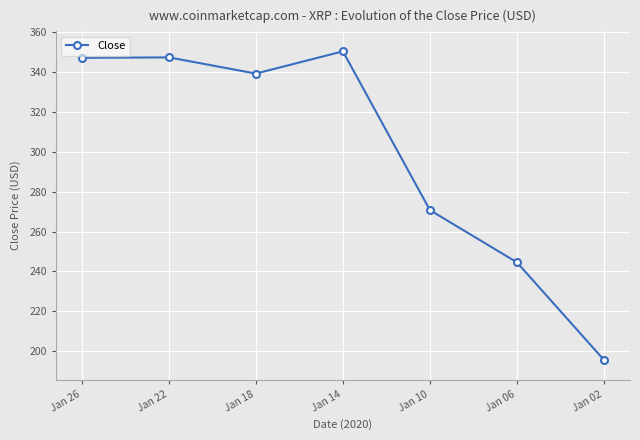

What is the smallest value displayed?

195.7